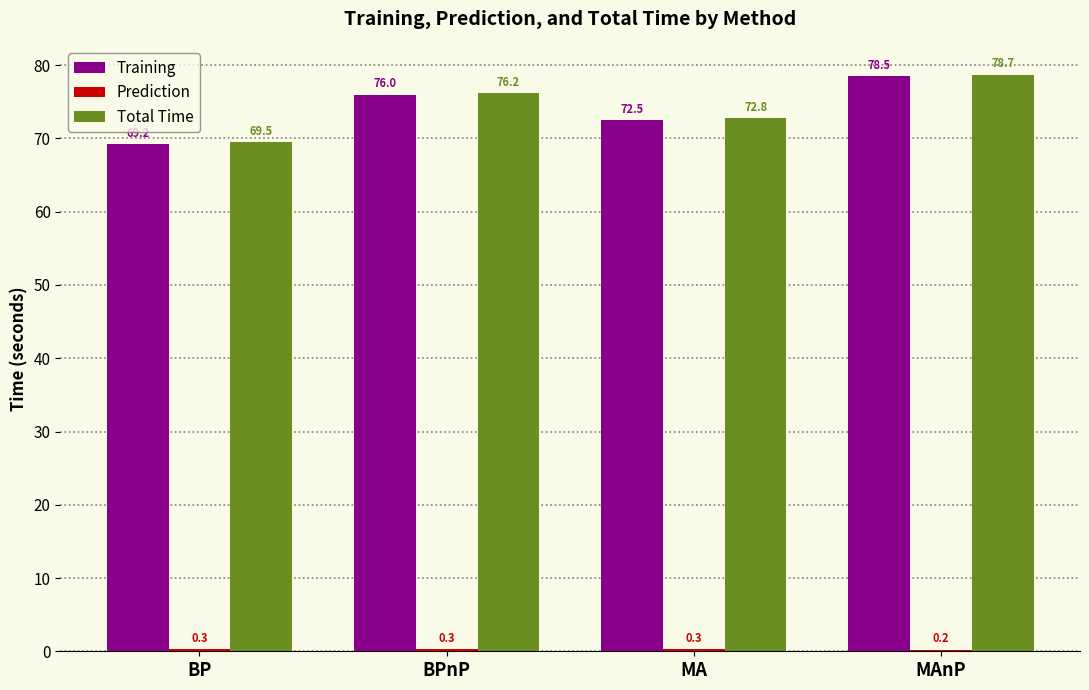

Where does the Training series first go above 75?

BPnP